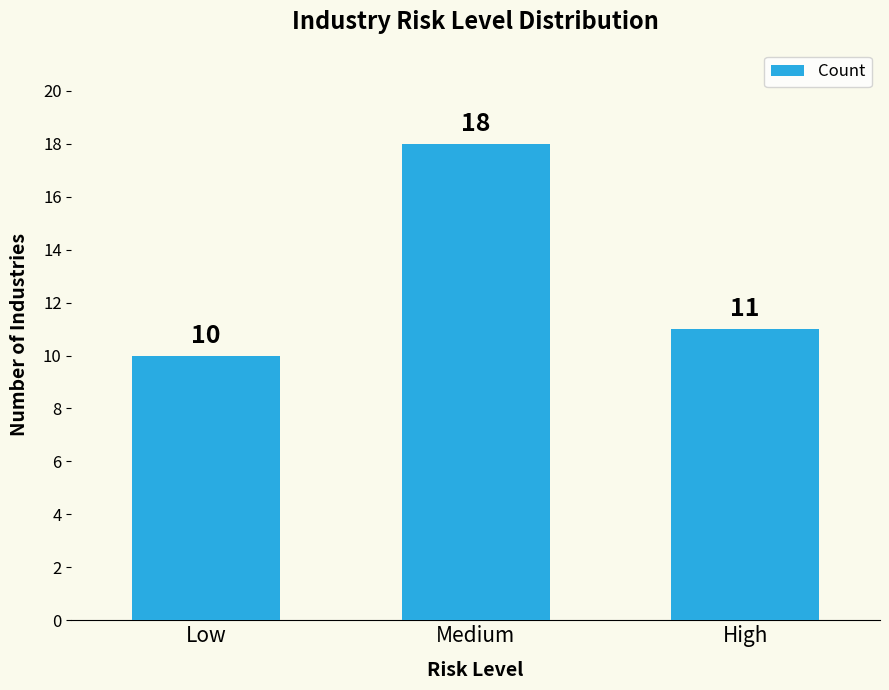

Where does the data first go above 11?

Medium